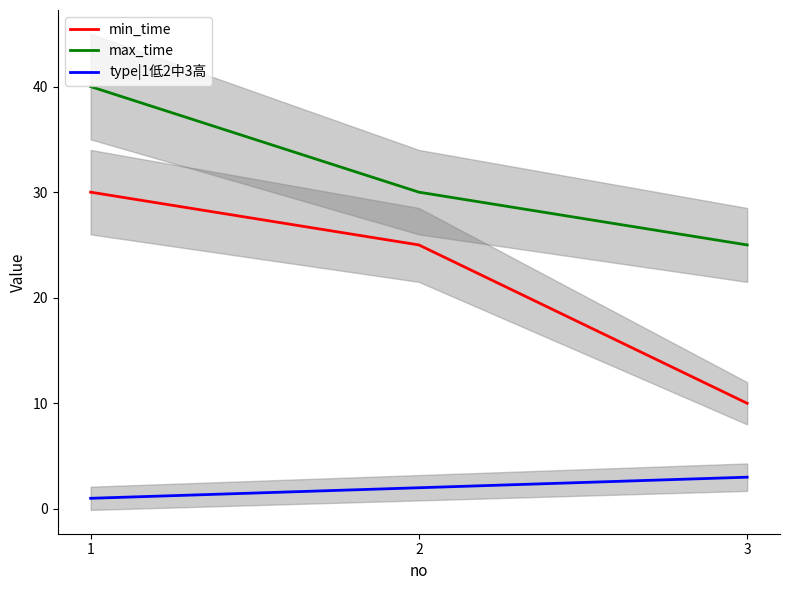

Which series has the largest total across all categories?

max_time